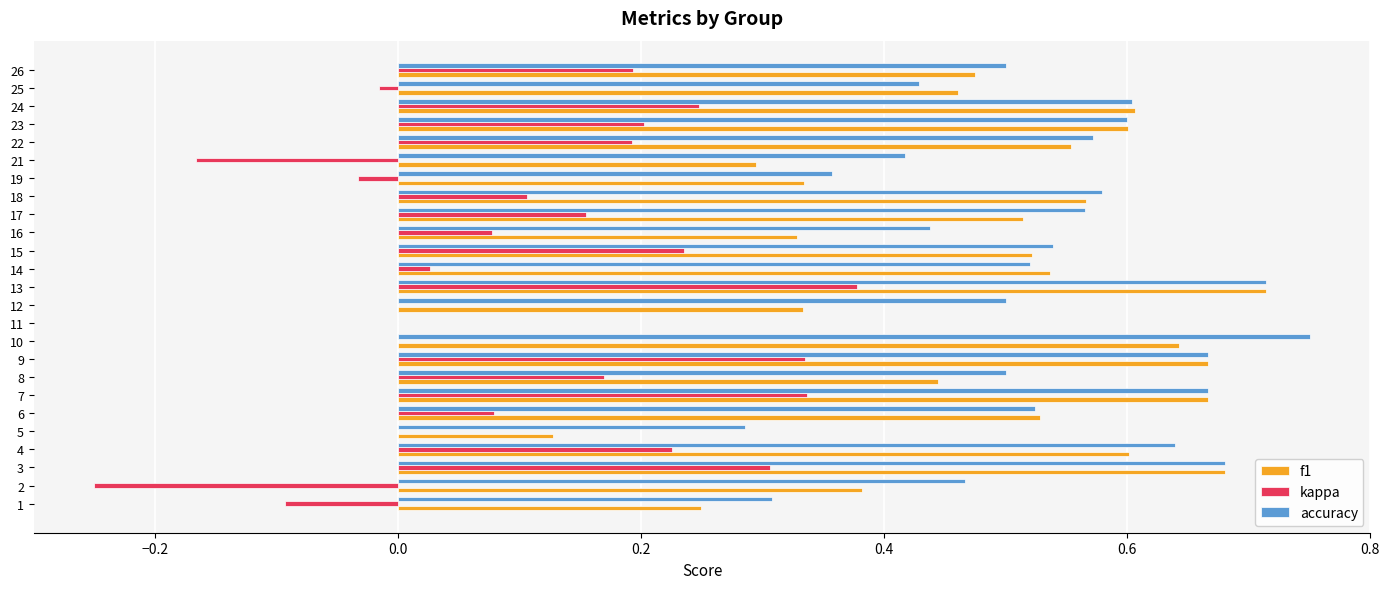

The kappa series shows 0.1 at 15. True or false?

False